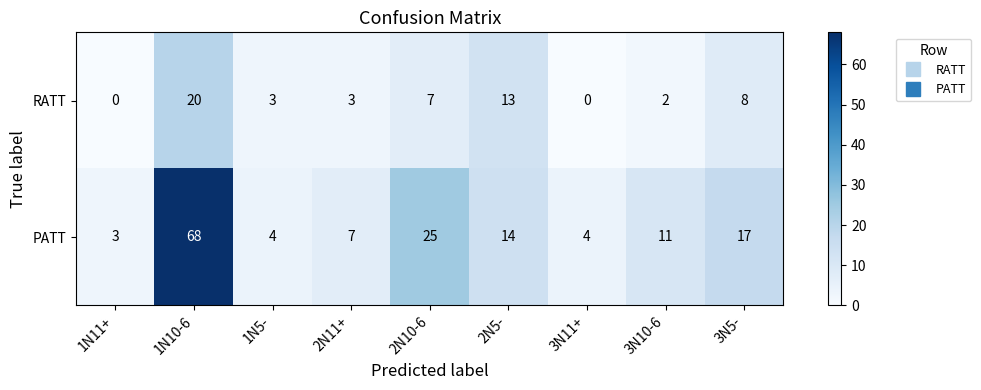

What is the spread (max minus min) of values at 3N10-6?

9